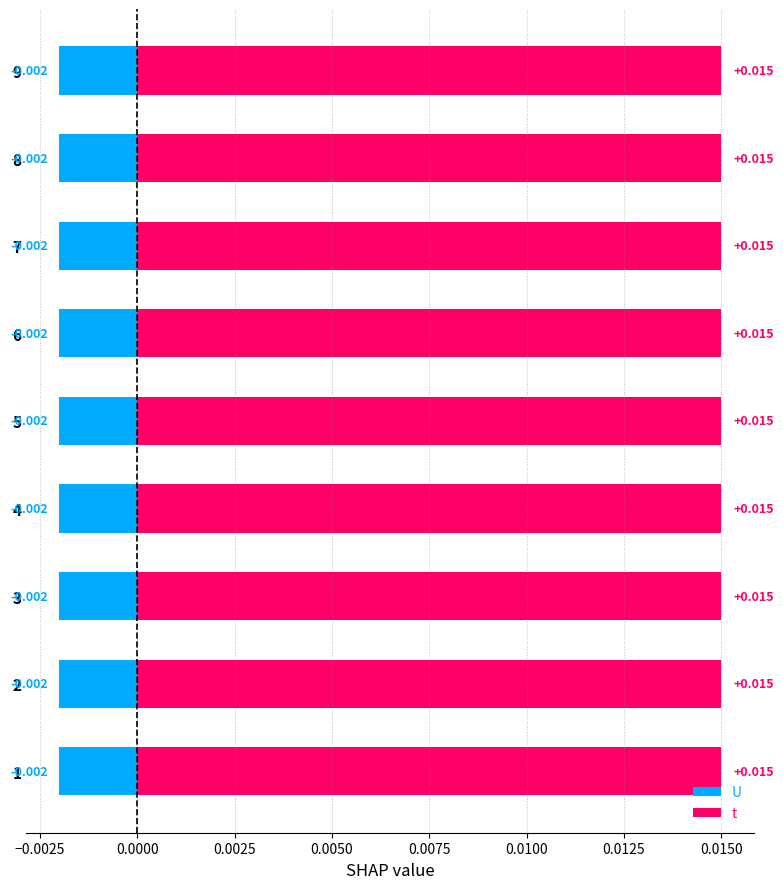

List the series in order of their overall mean, lowest first.

U, t